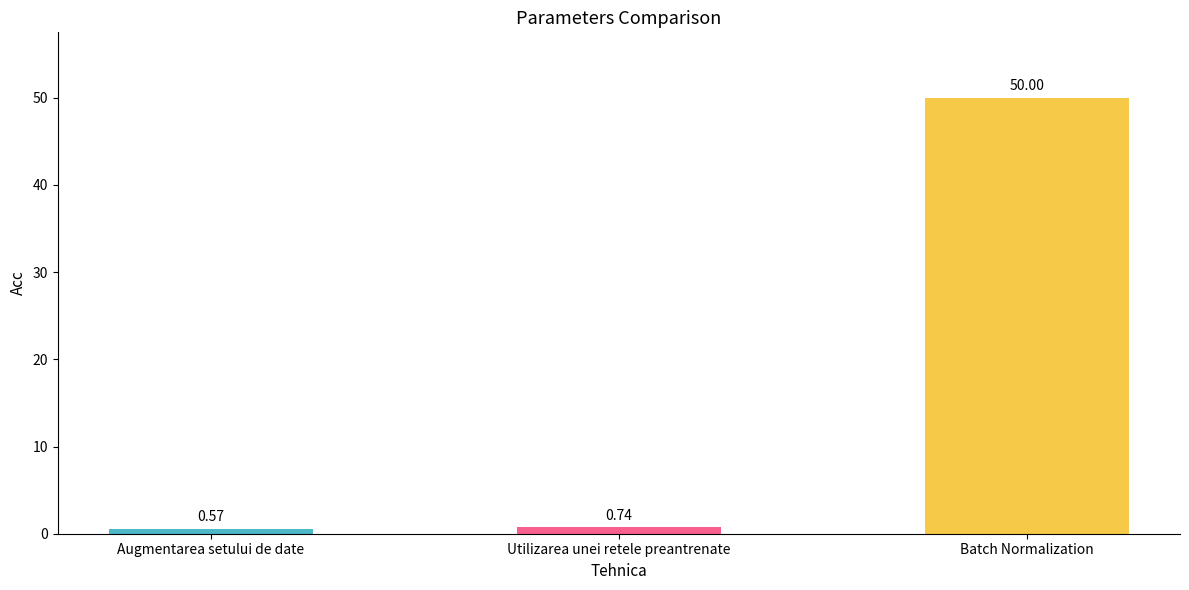

Which category has the lowest value across all series?

Augmentarea setului de date